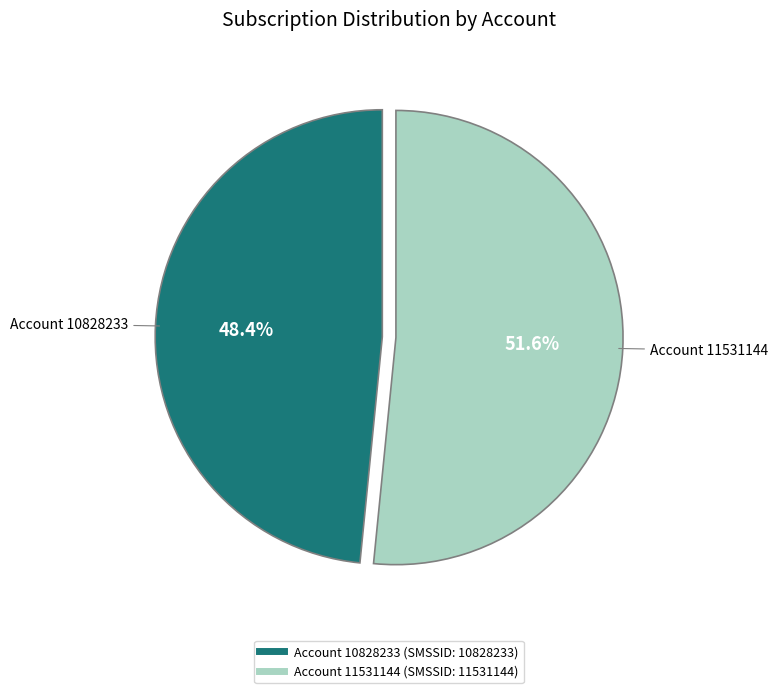

Is there a majority slice in this chart?

Yes